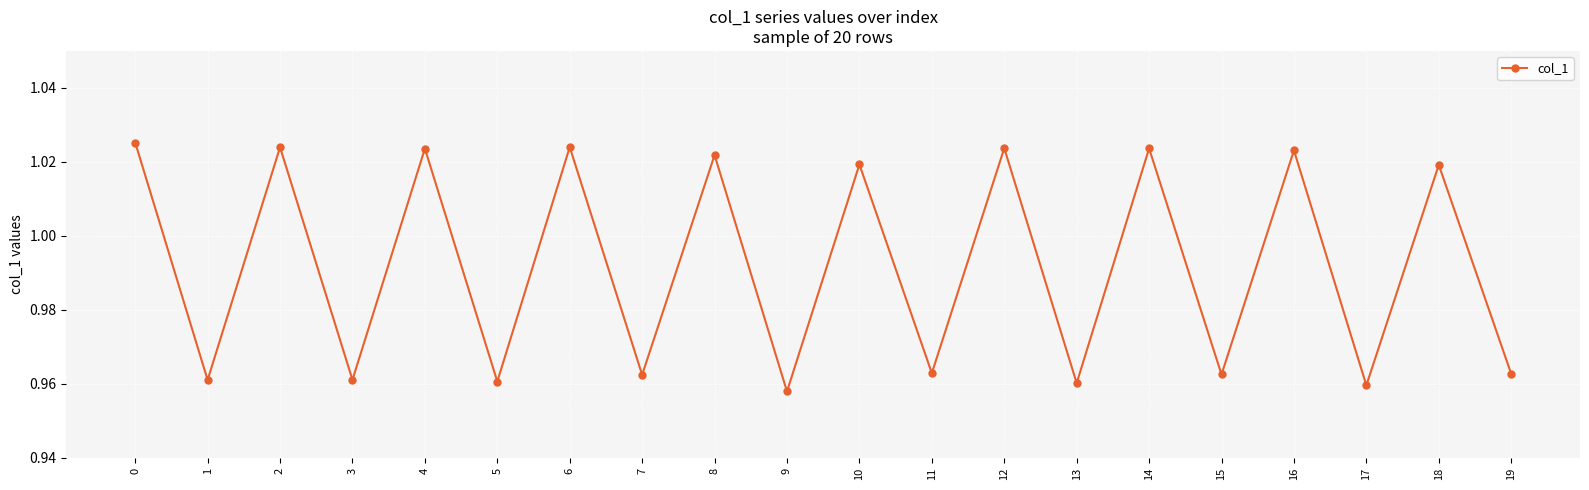

The value at 3 is 1.6. True or false?

False